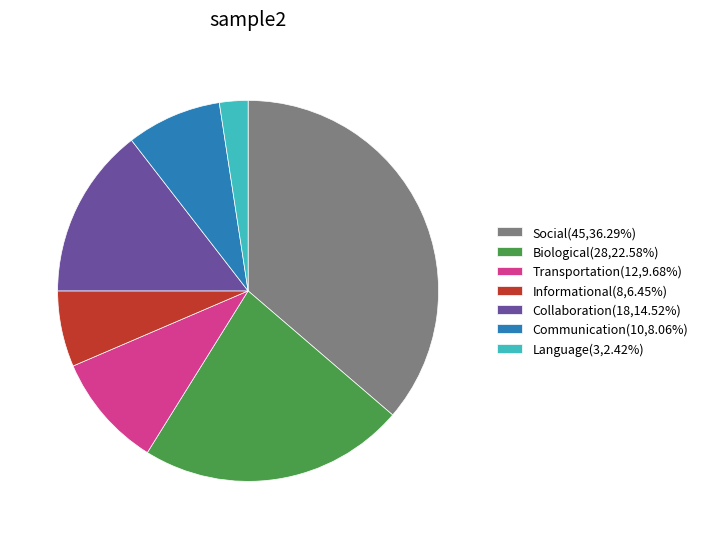

Do Communication(10,8.06%) and Social(45,36.29%) together represent more than half of the pie?

No